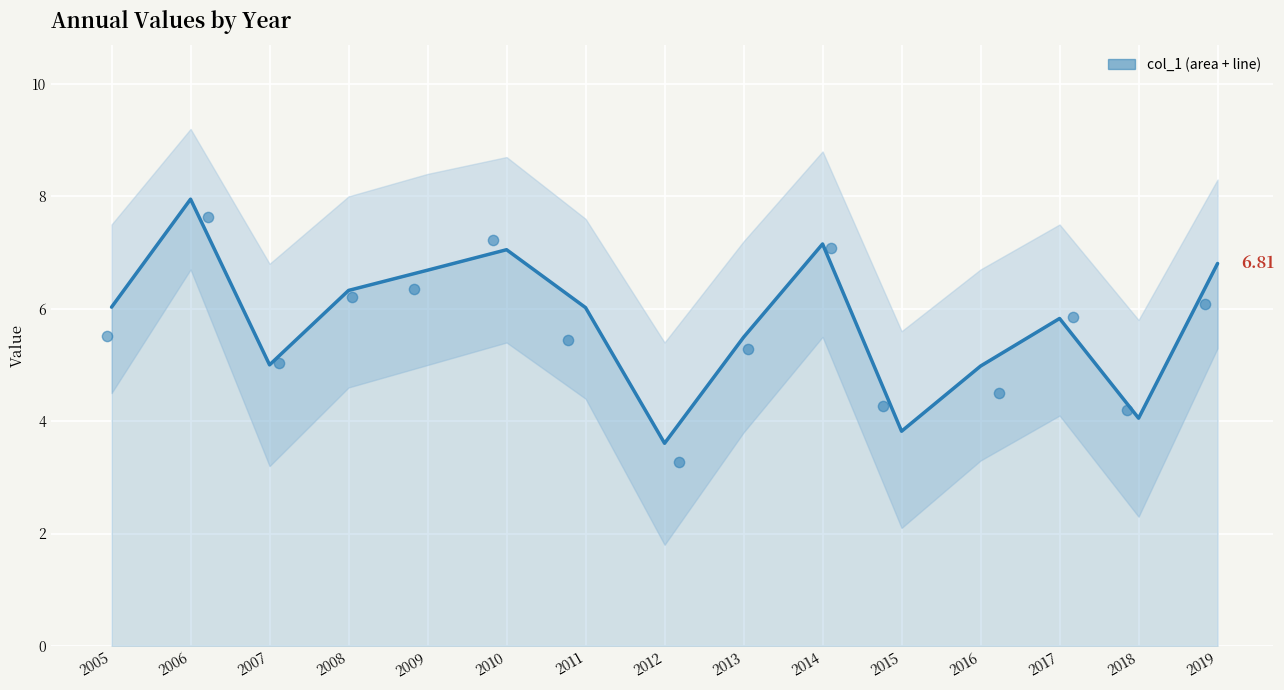

Between 2007 and 2012, which is larger?

2007